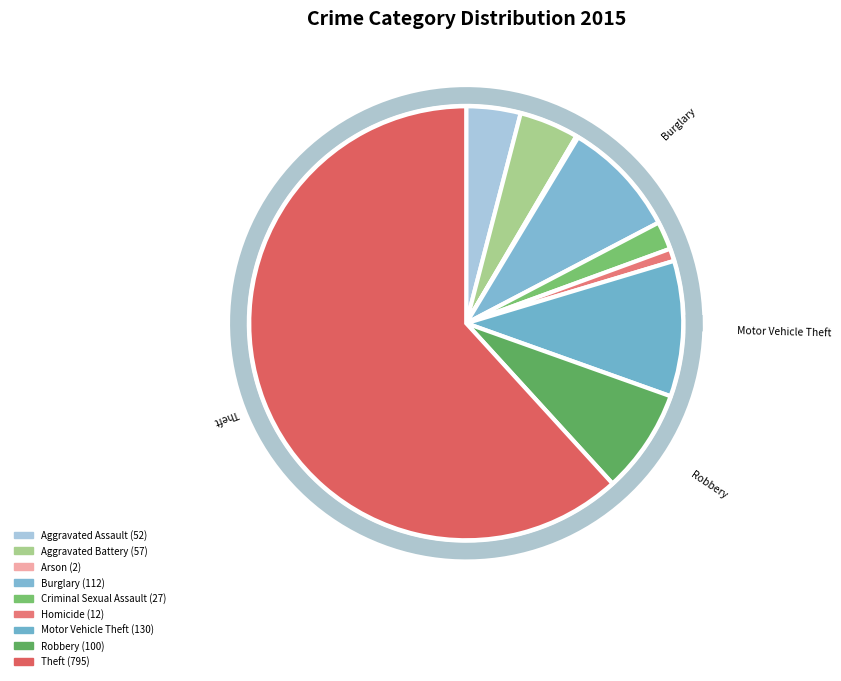

Is the sum of Criminal Sexual Assault and Motor Vehicle Theft greater than half?

No